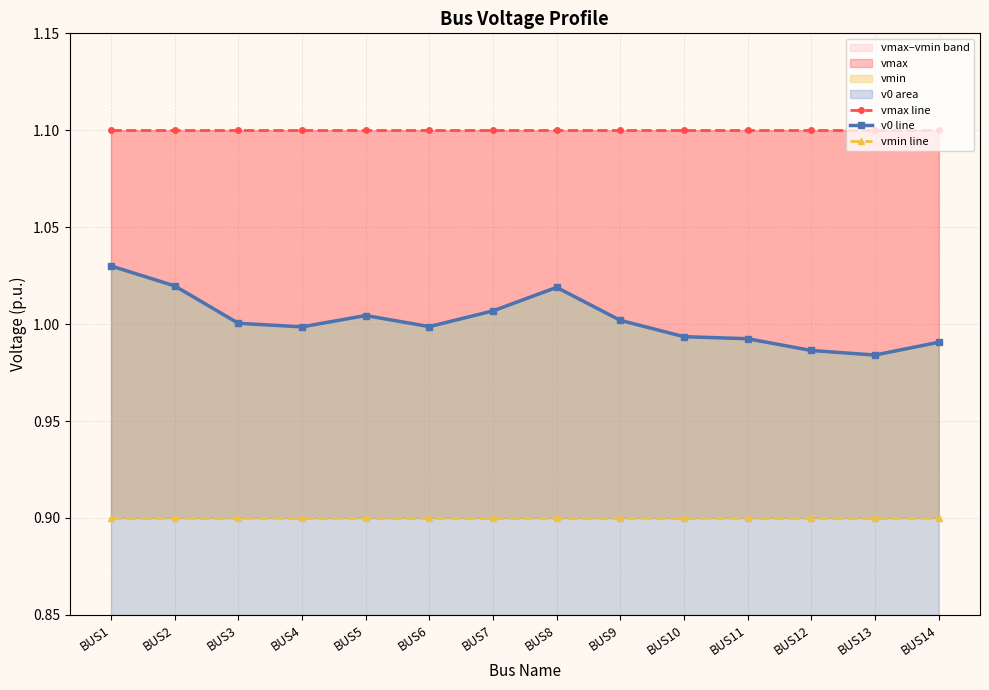

What is the maximum value shown in the chart?

1.1